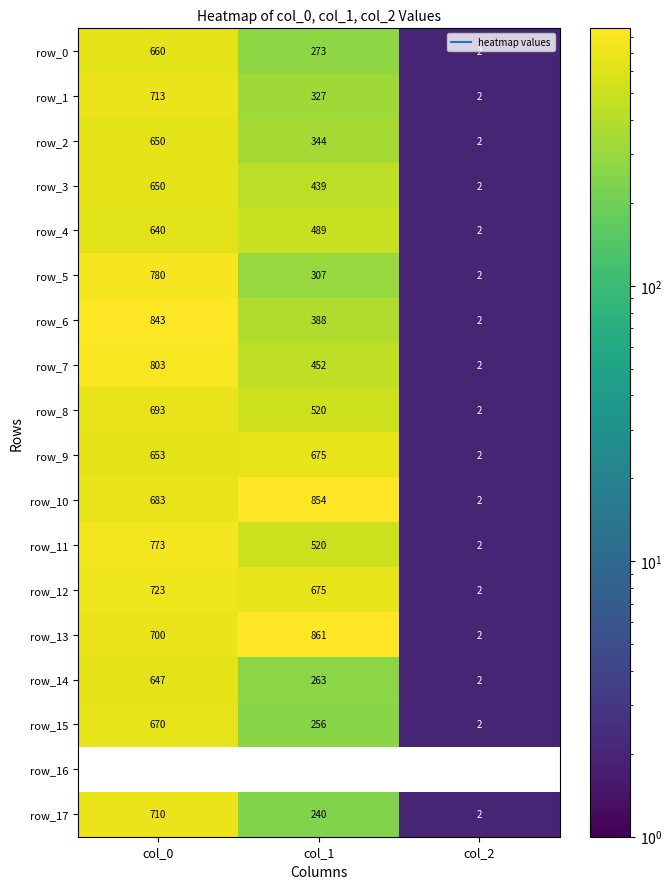

Read the row_6 value at col_1.

388.1